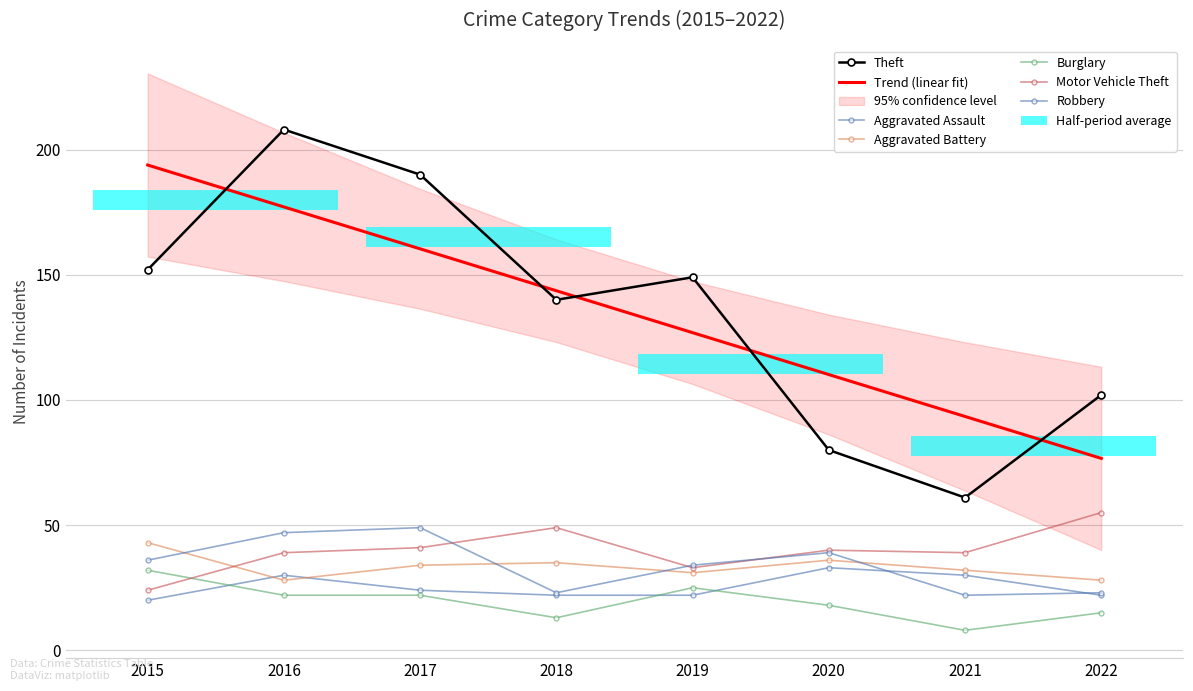

What is the sum of all Theft values?

1082